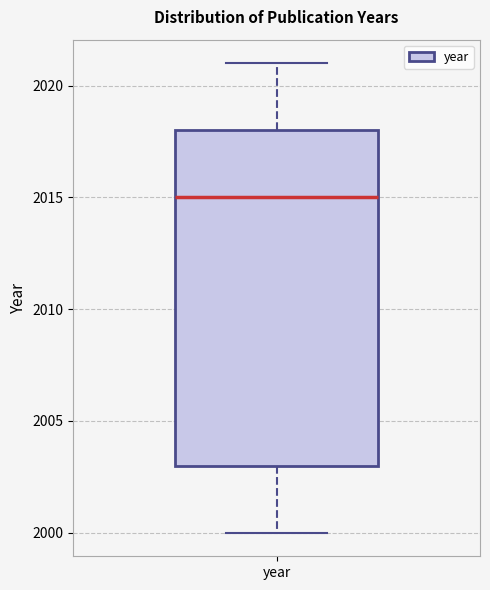

Read this box plot against the y-axis: the position of the median line, the range covered by the box, and the ends of both whiskers. The values are not printed on the chart, so give them approximately, as read against the axis.

median 2015, box 2003 to 2018, whiskers 2000 to 2021